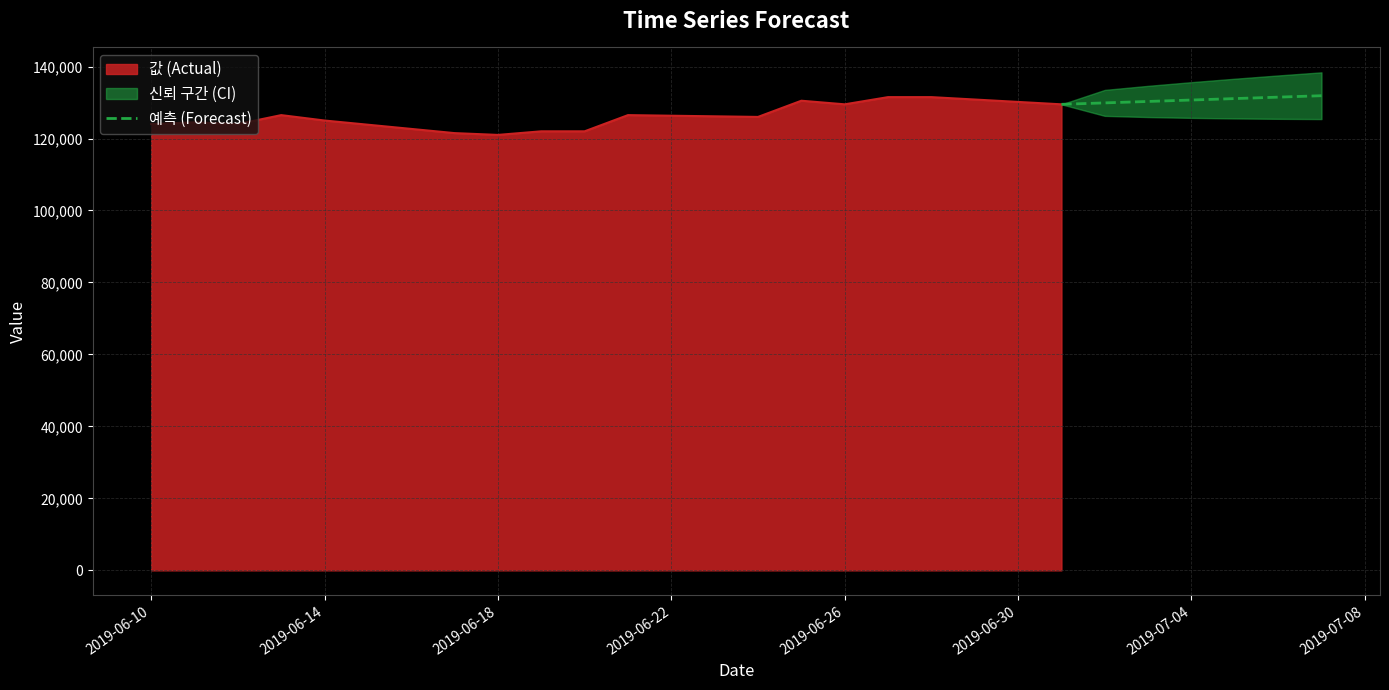

What is the maximum value for 예측 (Forecast)?

131893.6